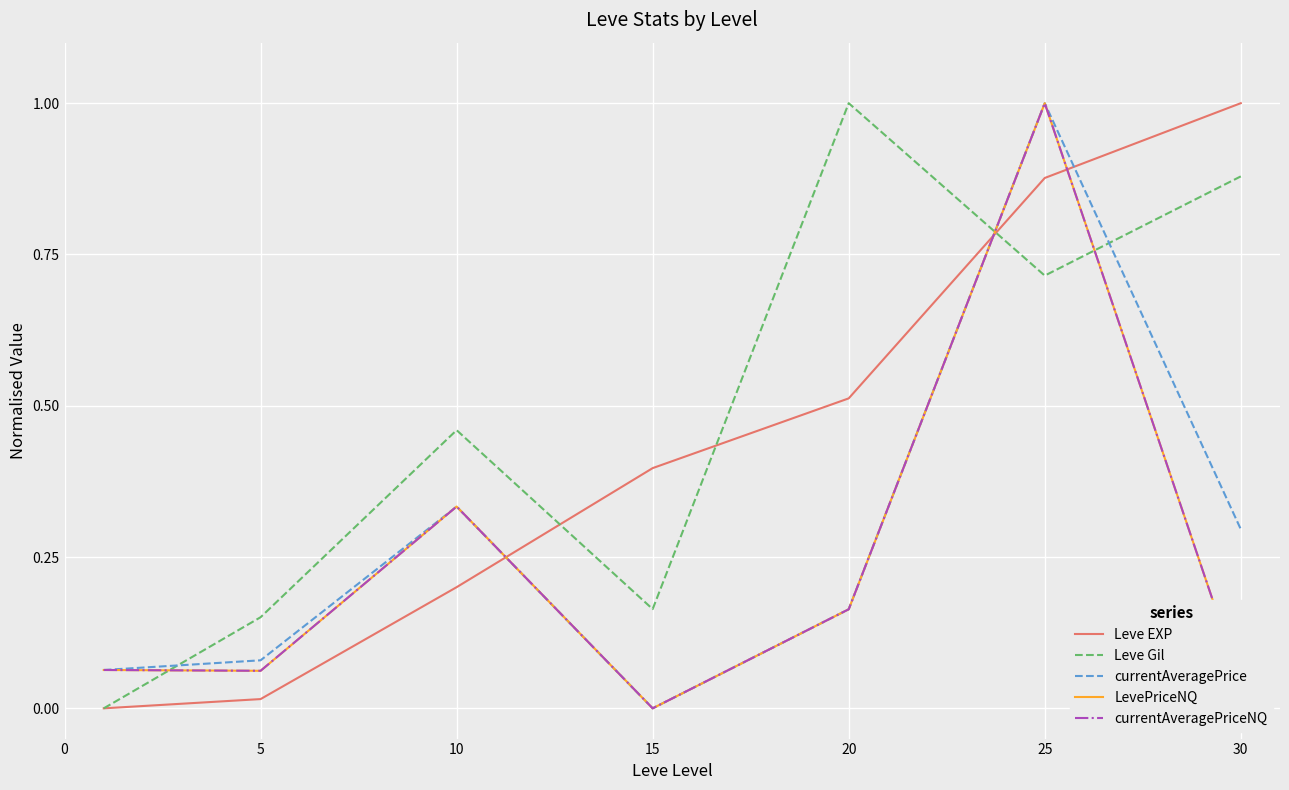

What is the value of the Leve EXP point at the 6th from the left?

0.9